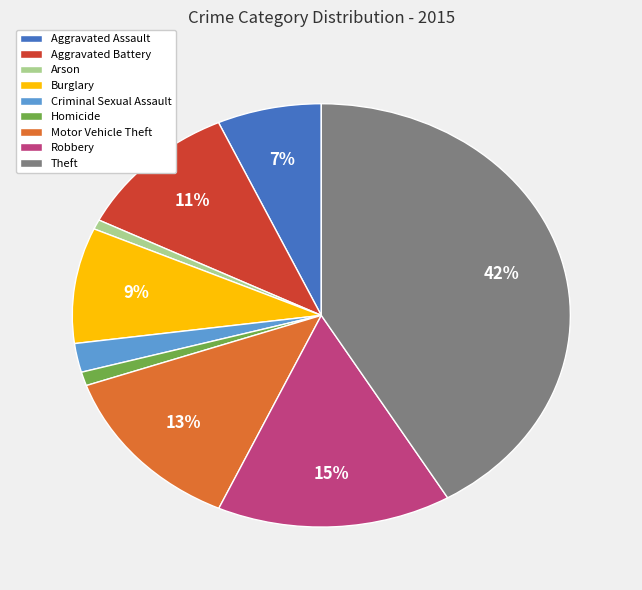

How many slices are in this pie chart?

9